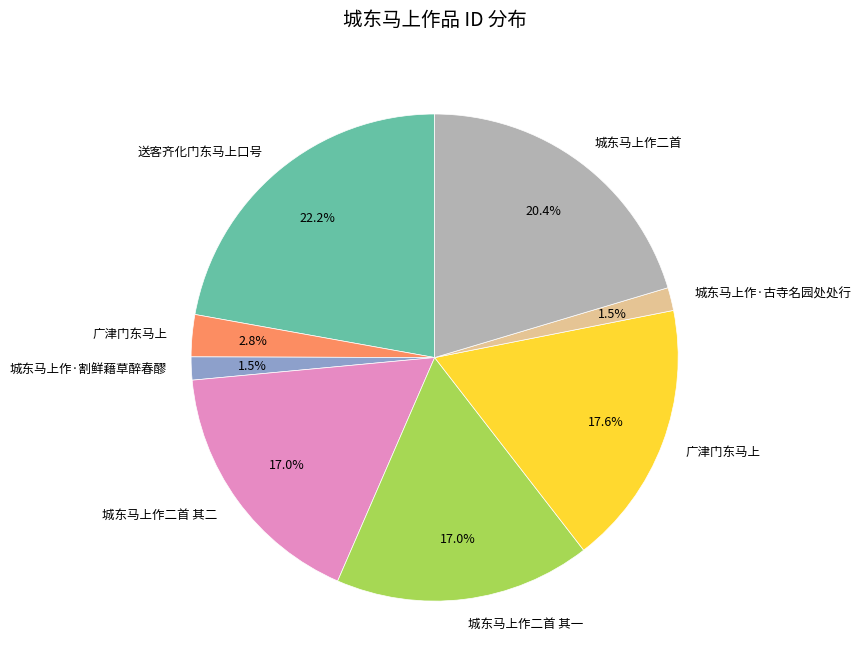

Does any single category account for the majority?

No